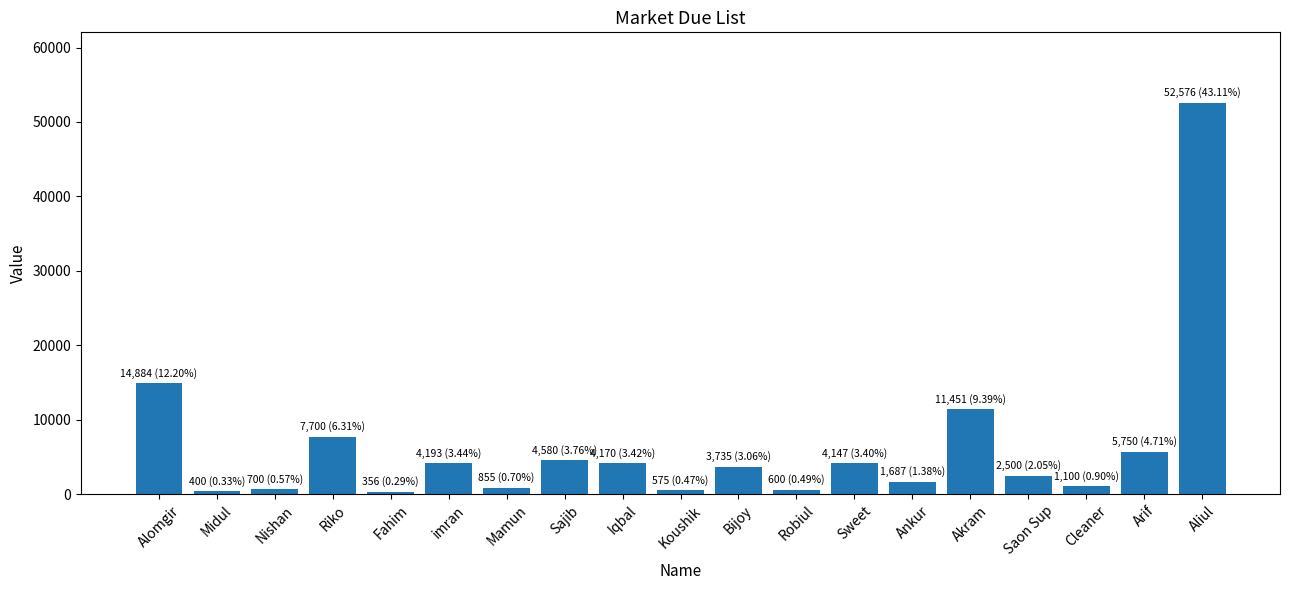

What is the change in value from Fahim to Sajib?

+4224